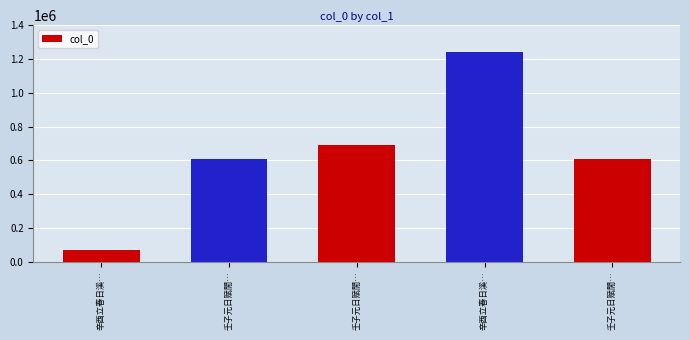

The chart shows a value of 27649 at 辛酉立春日溪…. True or false?

False